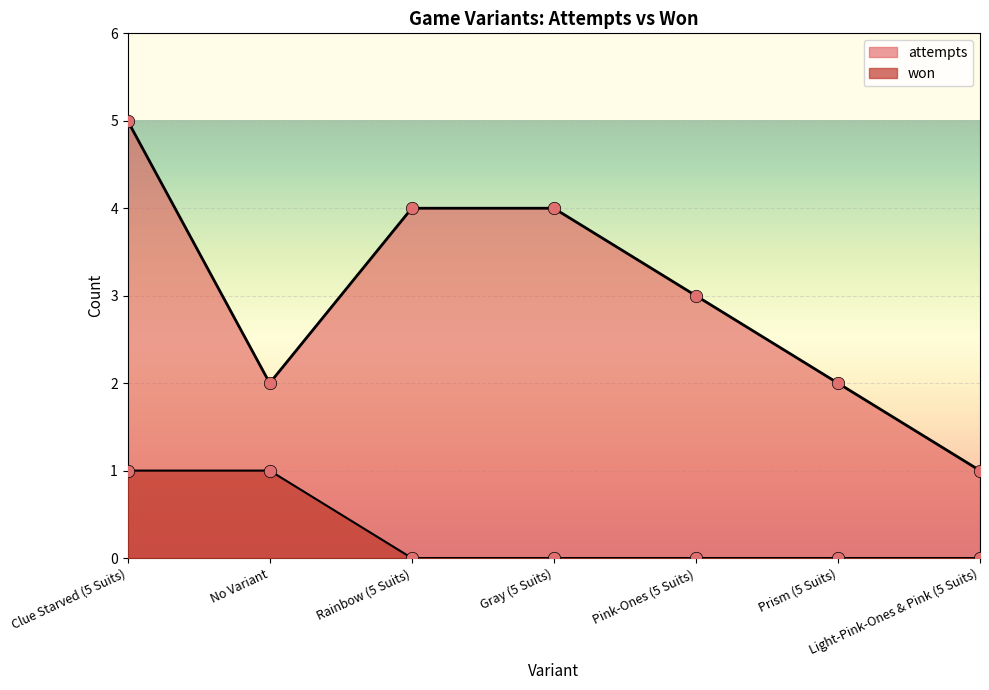

Which series contains the highest Y value?

attempts